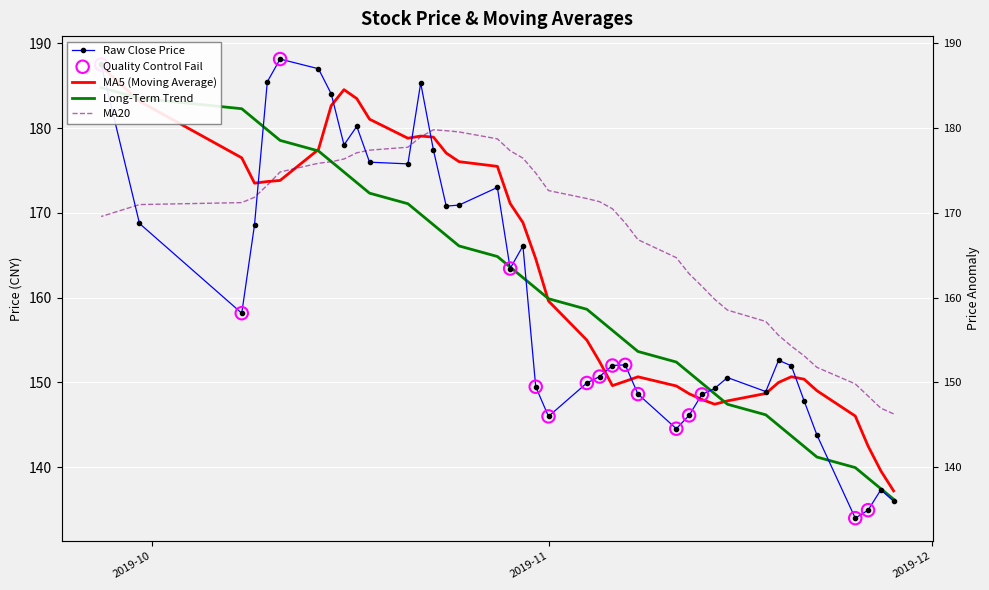

Which series has the largest Y range (max minus min)?

close